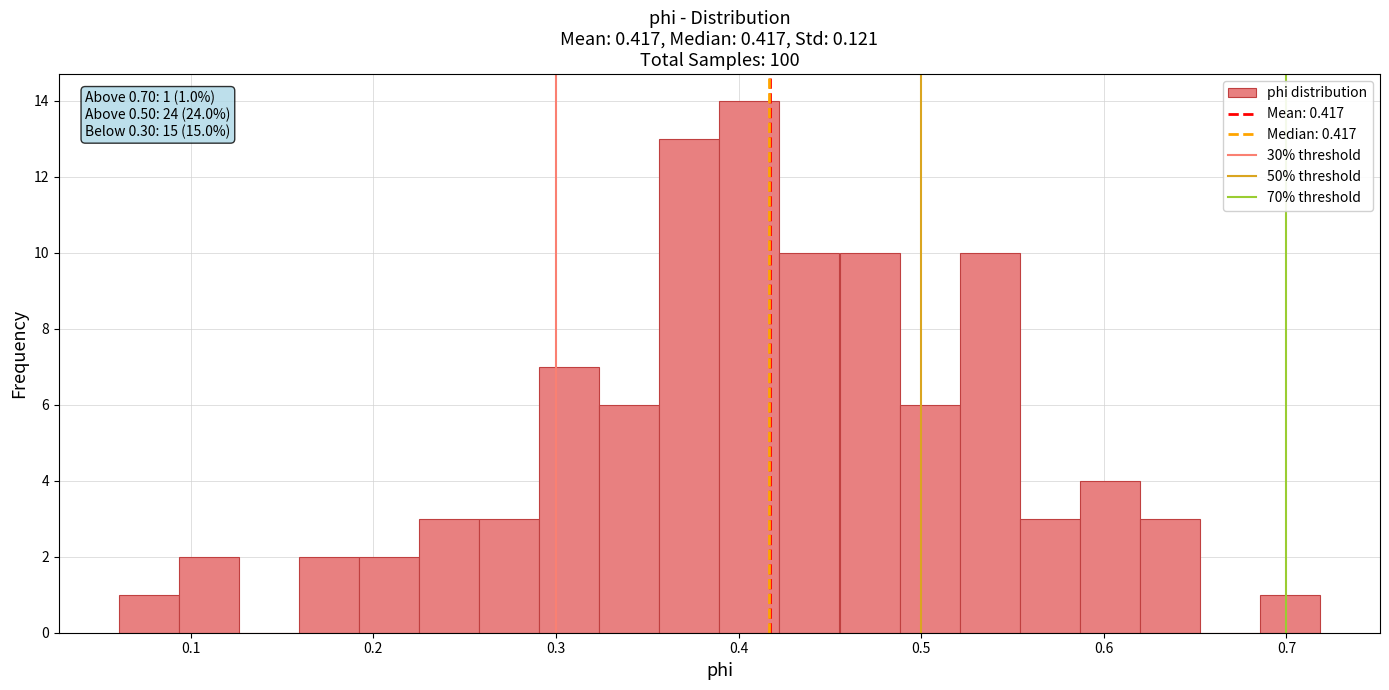

Read against the x-axis, roughly where is the centre of the tallest bar?

0.41